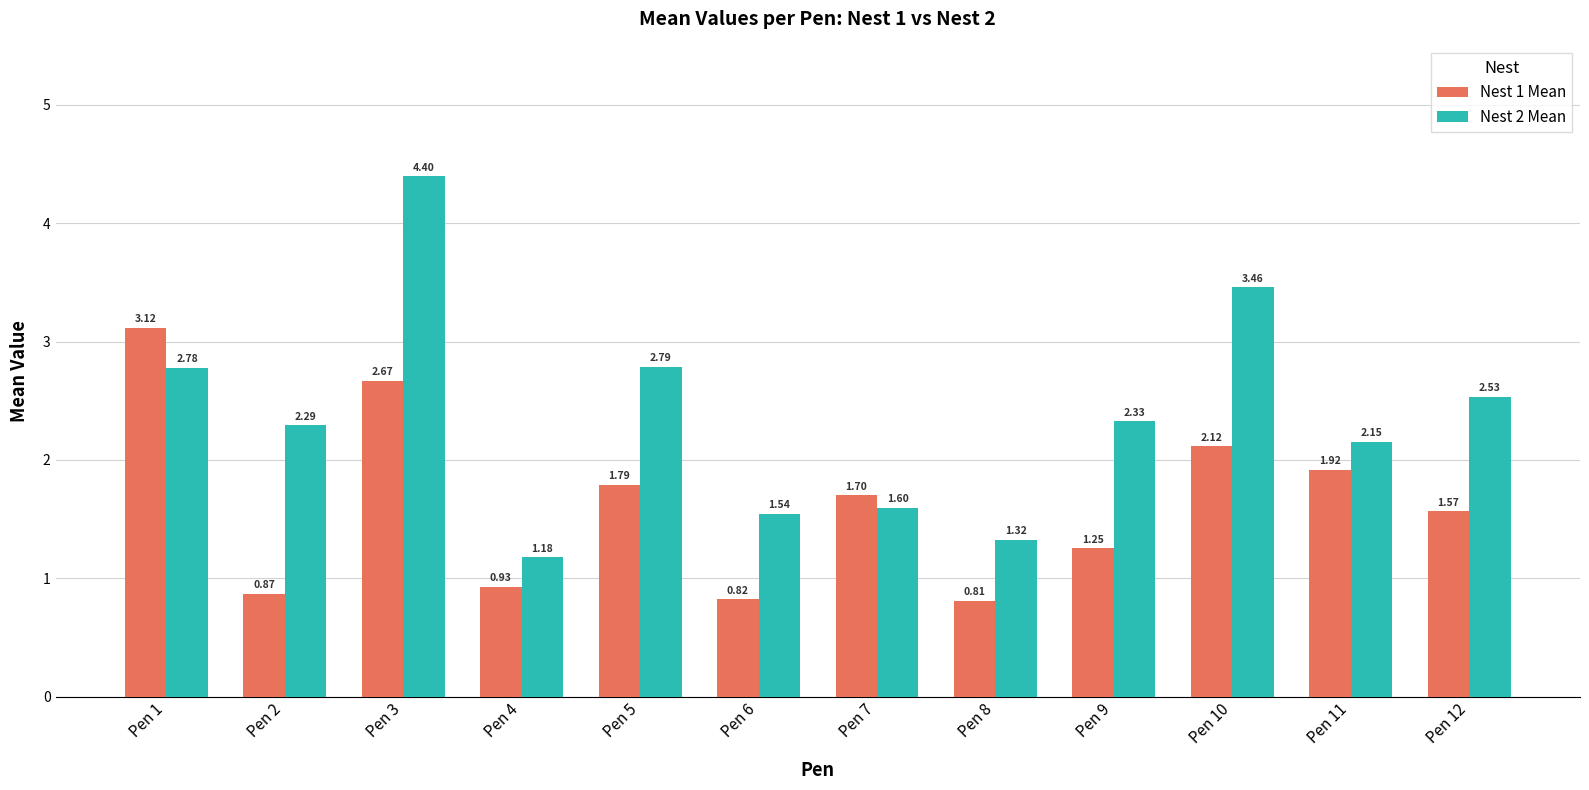

Which series changed the most between Pen 1 and Pen 12?

Nest 1 Mean